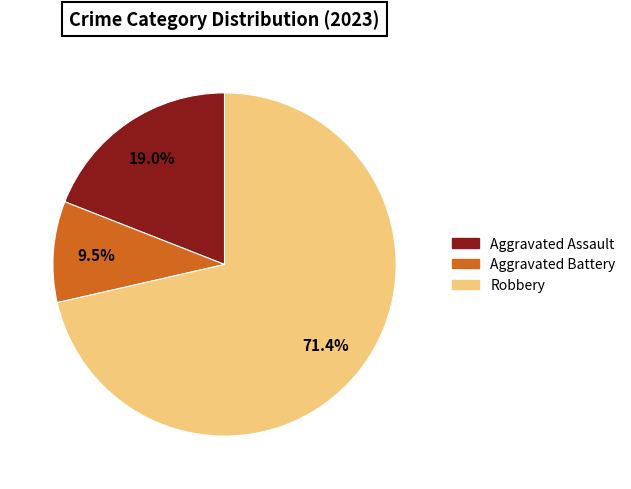

Does any single category account for the majority?

Yes